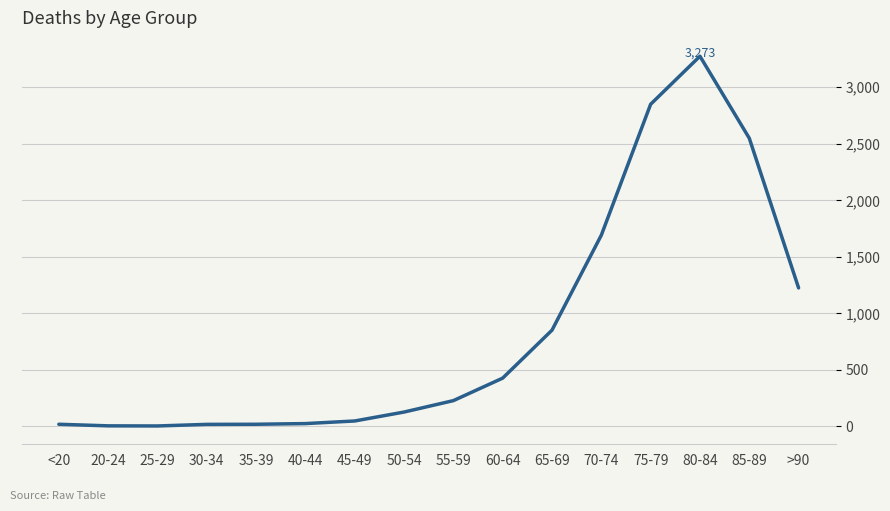

What is the greatest value displayed?

3273